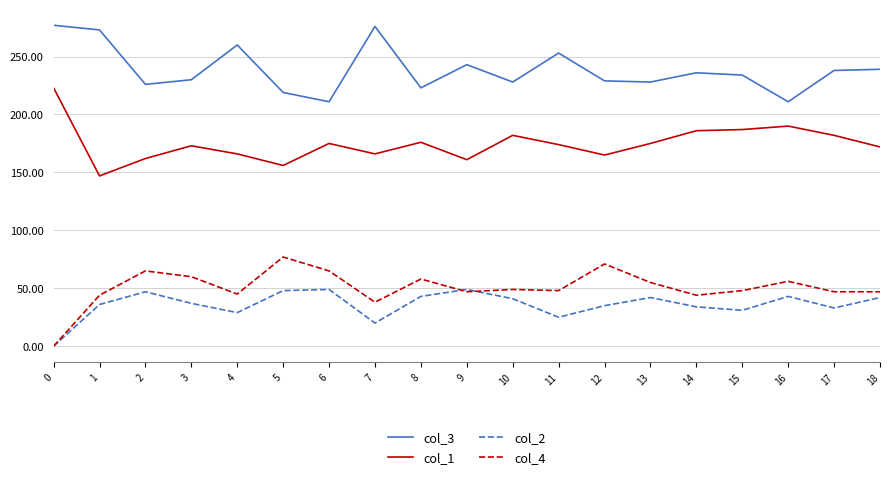

True or false: col_1 and col_4 cross at least once.

False